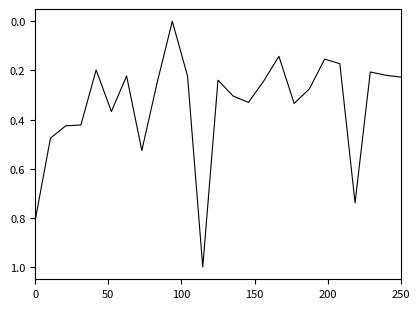

Is this an area chart (filled region under the line)?

No